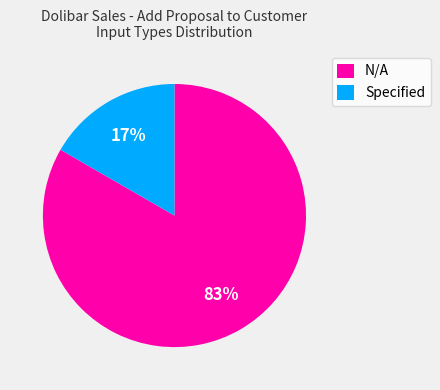

The N/A slice represents 83% of the pie. True or false?

True